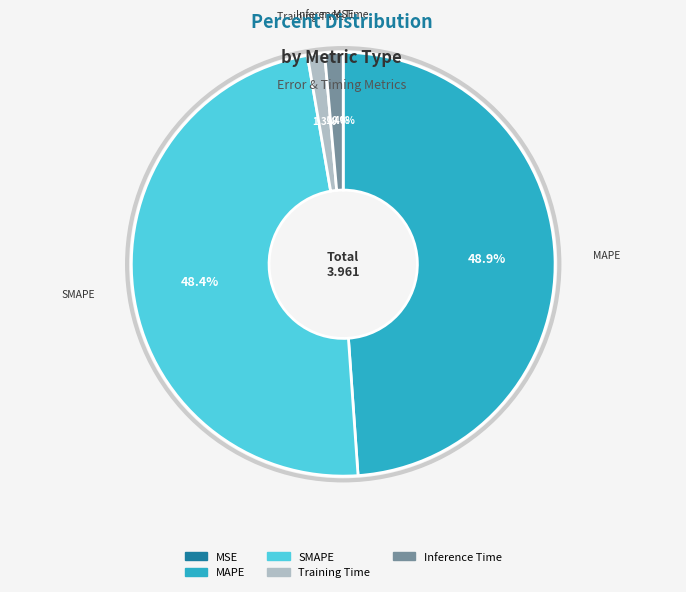

Combined, what portion of the pie is SMAPE and MAPE?

97.3%